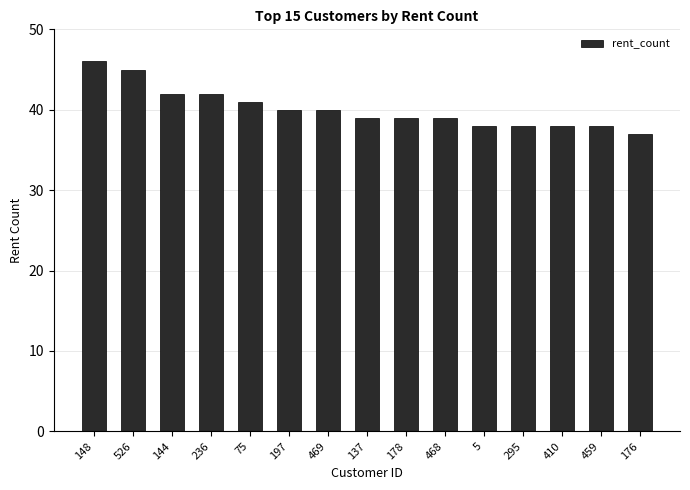

What is the ratio of the value at 459 to the value at 295?

1.0